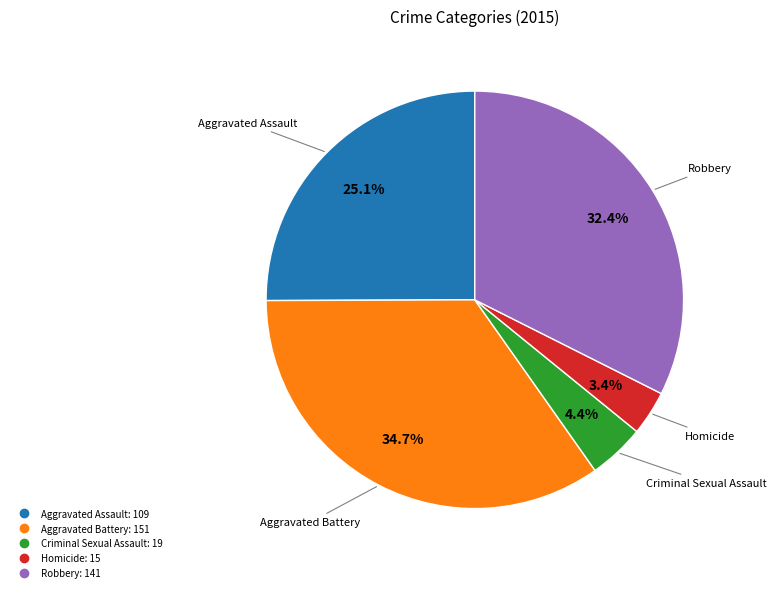

Which category has the biggest portion of the pie?

Aggravated Battery